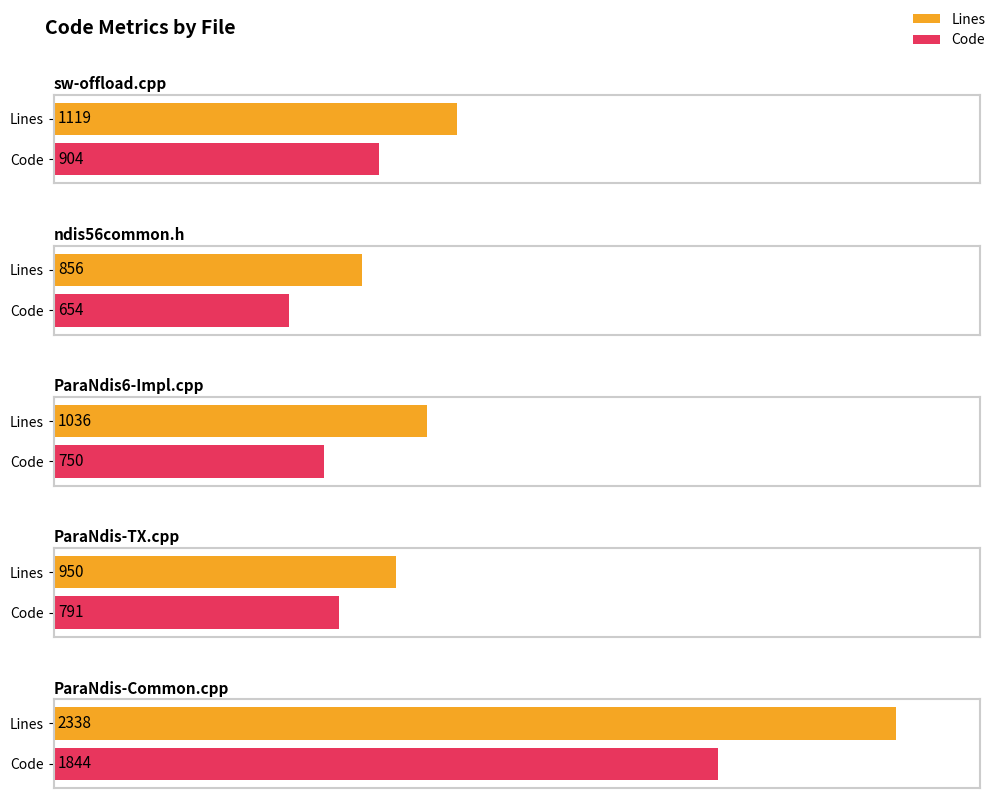

Between sw-offload.cpp and ParaNdis6-Impl.cpp, which series saw the biggest shift?

Code